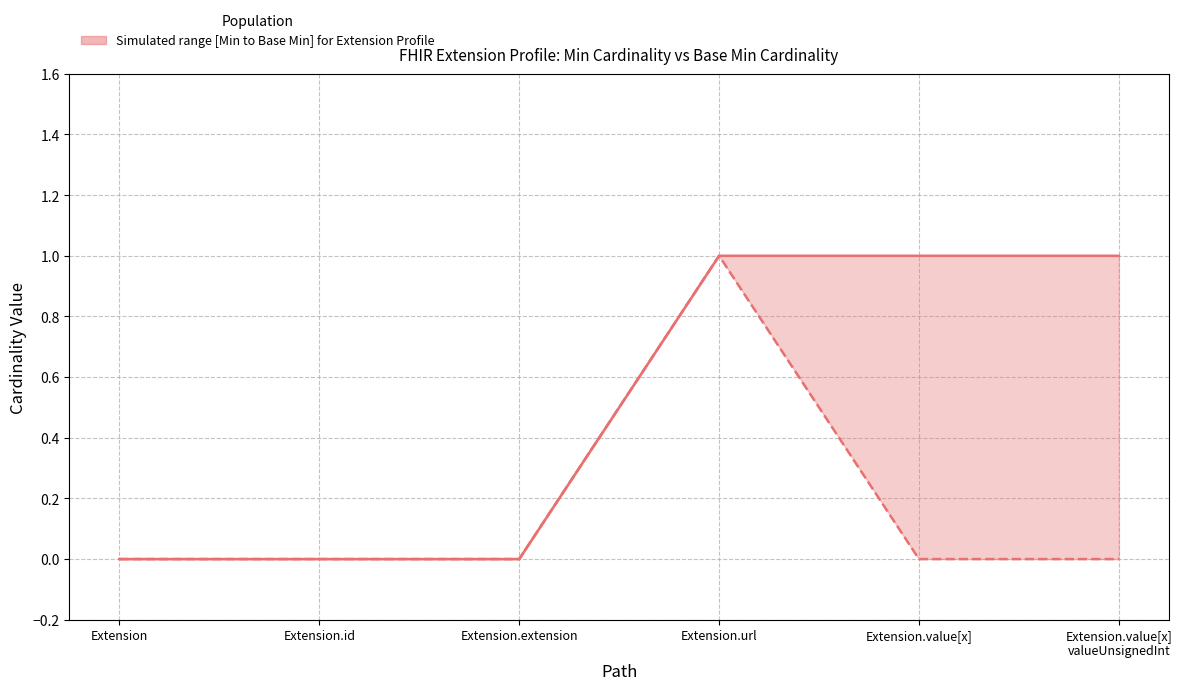

How many Base Min values are between 0 and 1?

6